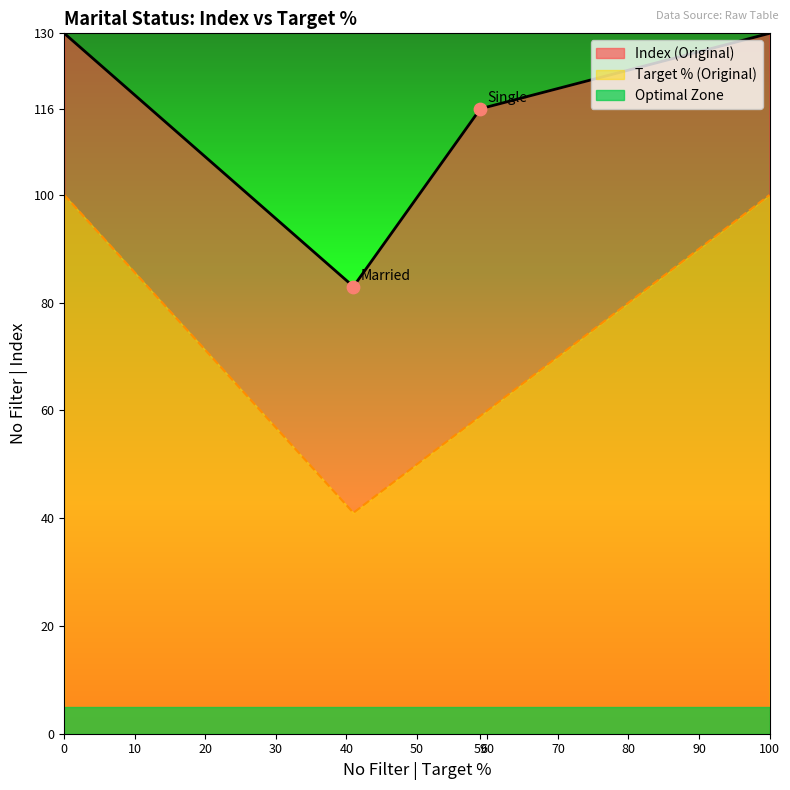

Which series reaches the minimum Y coordinate?

Target % (Original)